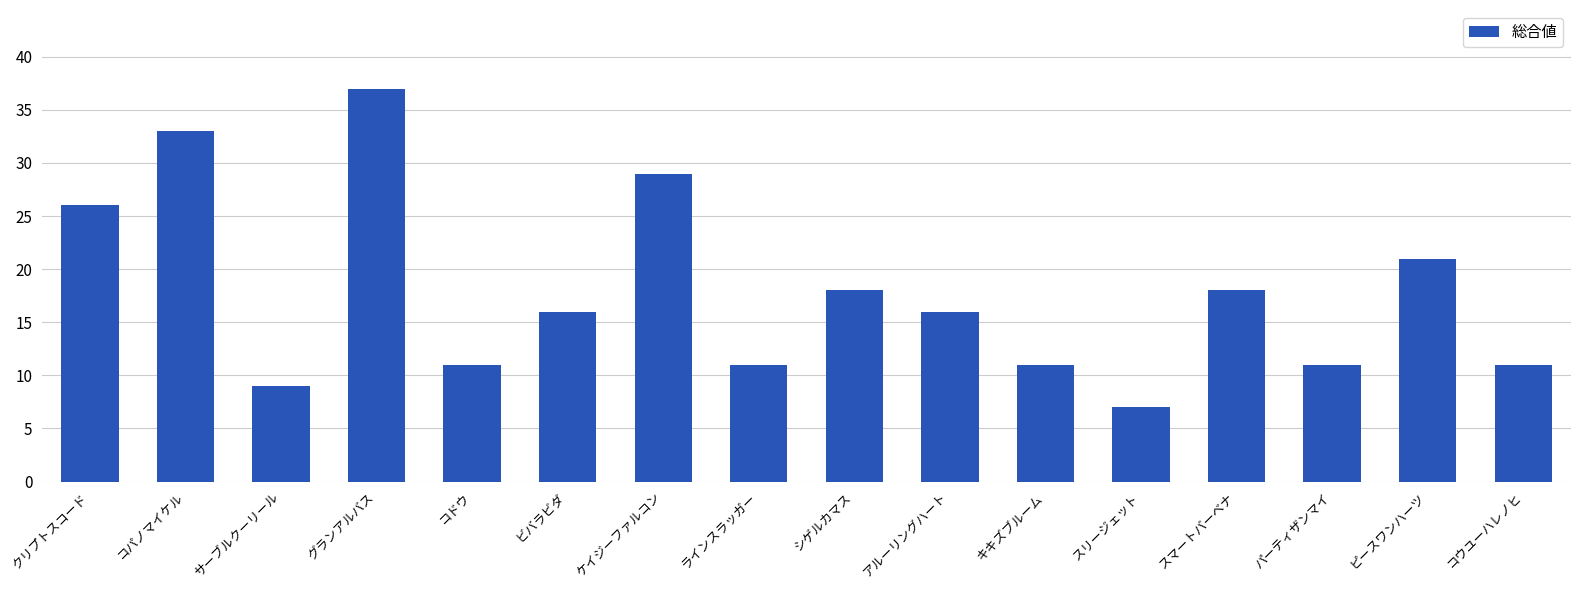

What is the difference between the maximum and minimum values?

30